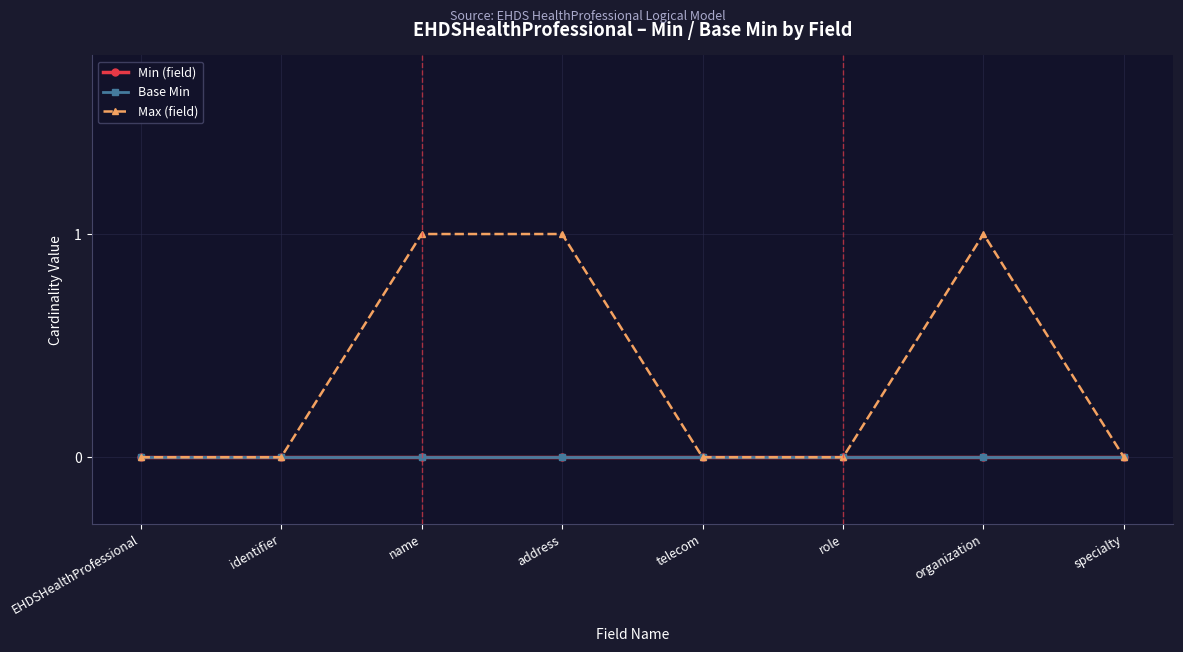

At telecom, list the series in order from largest to smallest.

Min (field), Base Min, Max (field)